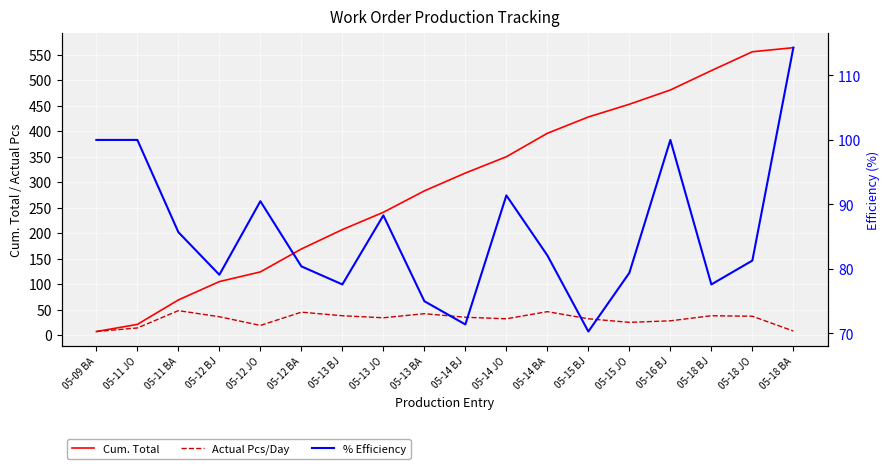

True or false: % Efficiency has a value of 116.5 at 05-15 JO.

False